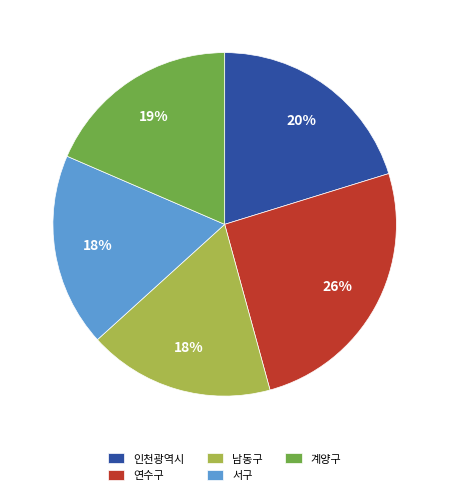

Count the number of slices in the pie.

5